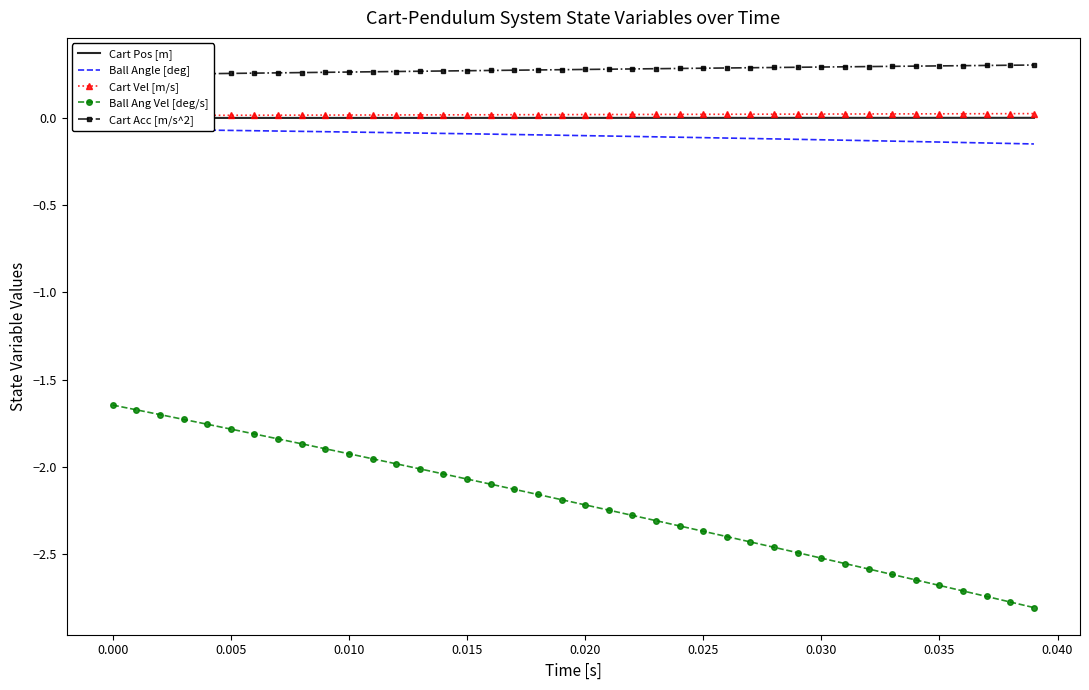

Which series has the widest spread of values?

Ball Ang Vel [deg/s]